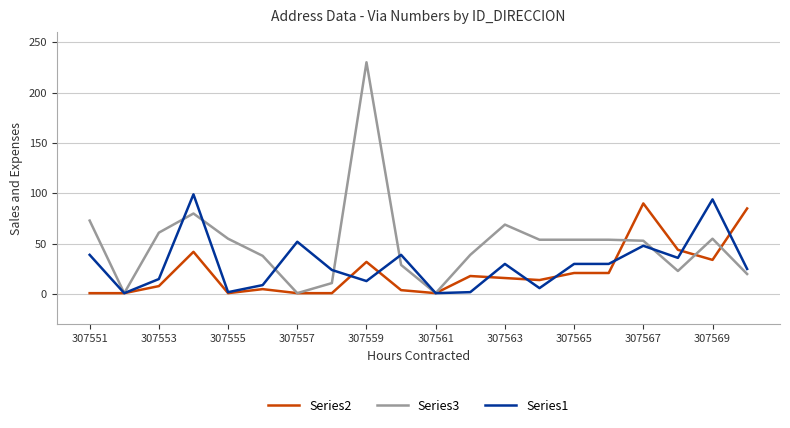

List the series in order of their overall mean, lowest first.

Series2, Series1, Series3